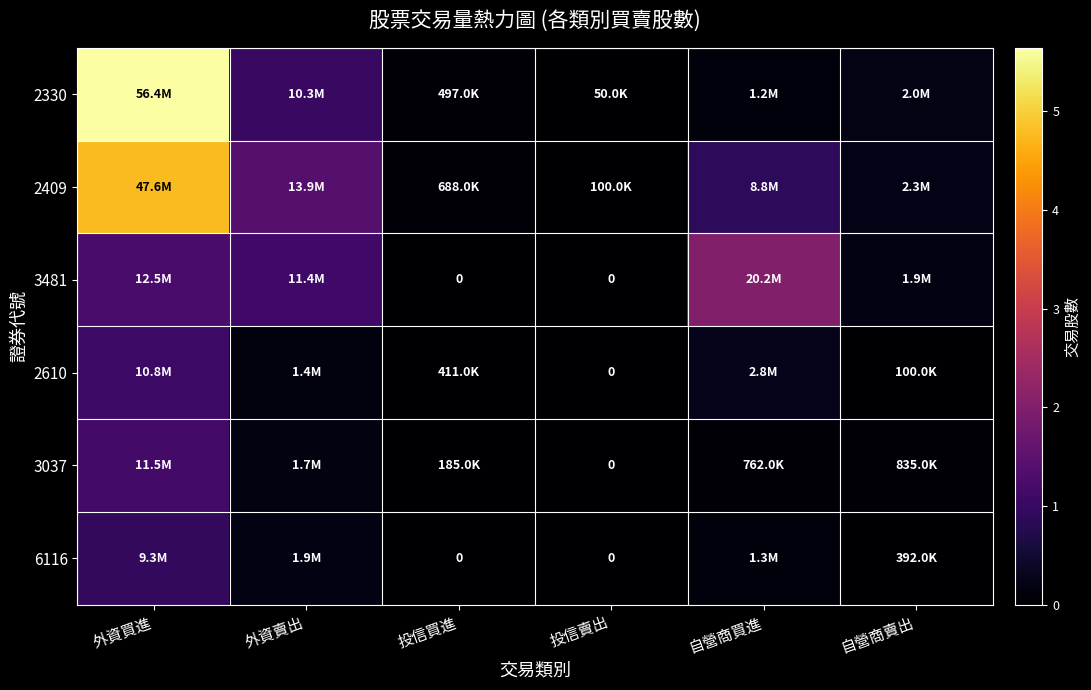

Which category has the lowest value in the 2330 series?

投信賣出